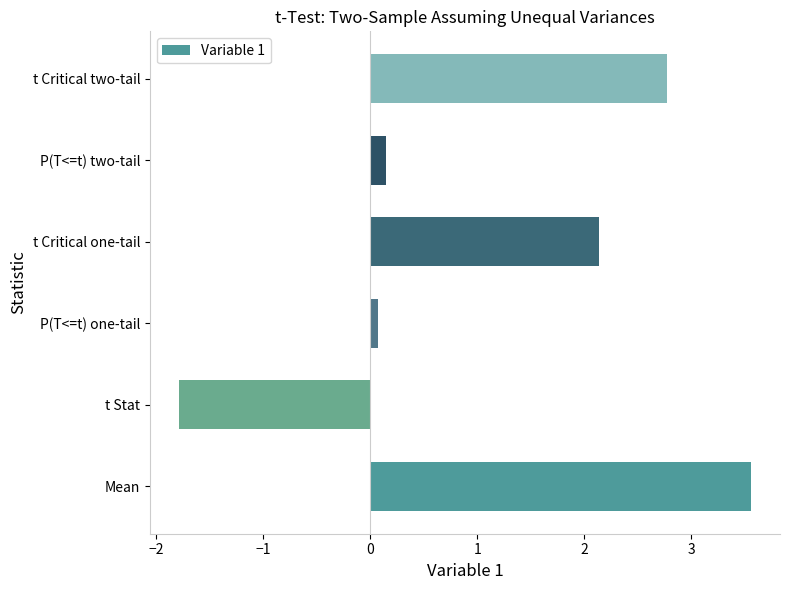

List the labels in order of value, smallest first.

t Stat, P(T<=t) one-tail, P(T<=t) two-tail, t Critical one-tail, t Critical two-tail, Mean